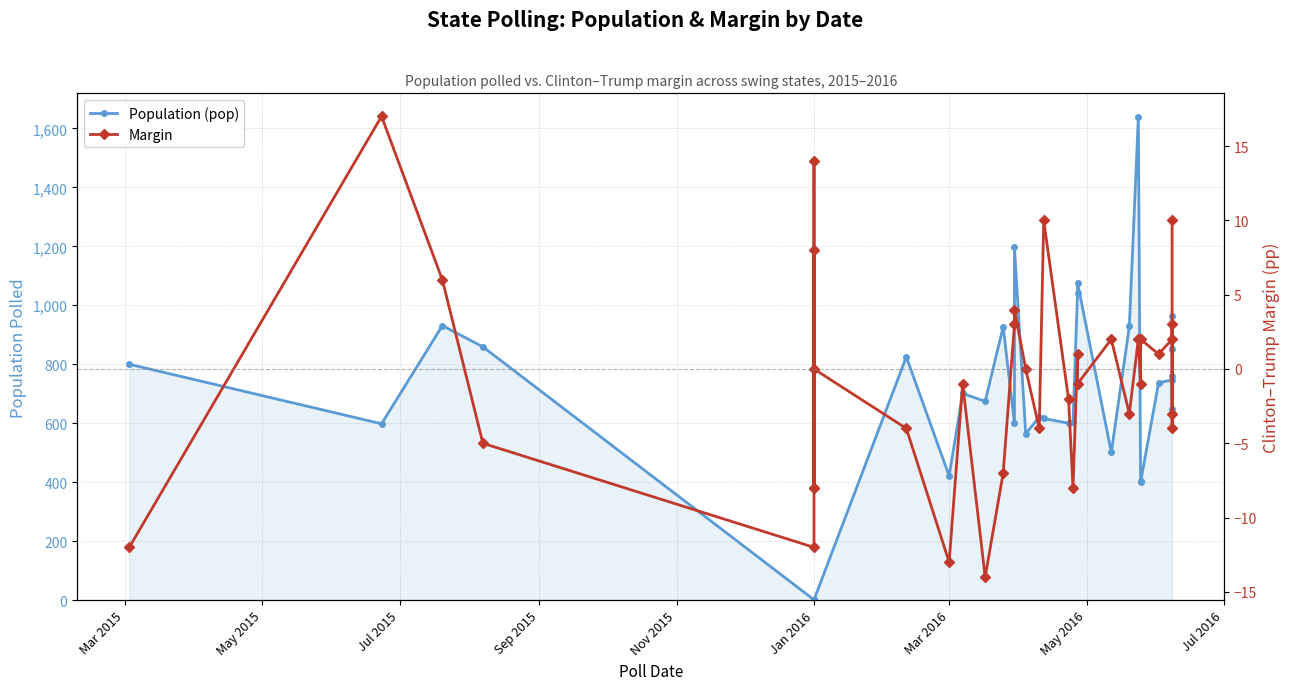

Reading left to right, what are all the values shown in this chart?

Population (pop): 800	598	931	859	1	1	1	1	1	1	825	421	701	674	927	600	1198	564	621	616	600	604	1042	1077	501	928	1637	405	400	737	747	649	761	965	853
Margin: -12	17	6	-5	-12	8	-8	14	-8	0	-4	-13	-1	-14	-7	3	4	0	-4	10	-2	-8	1	-1	2	-3	2	-1	2	1	2	3	-4	-3	10